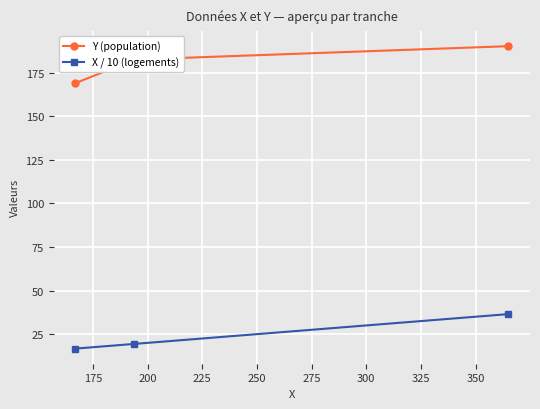

What is the minimum value shown in the chart?

16.7